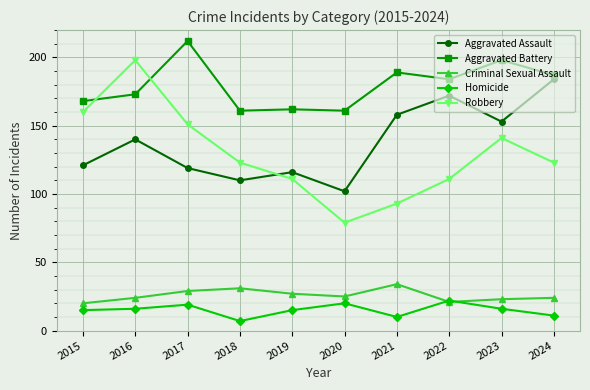

Which series changed the most between 2016 and 2022?

Robbery